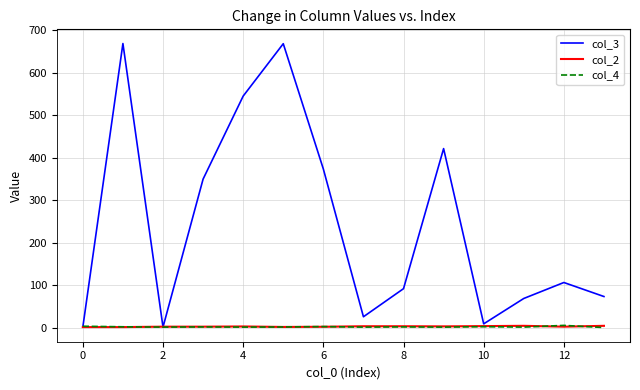

Which series has the largest range (max minus min)?

col_3